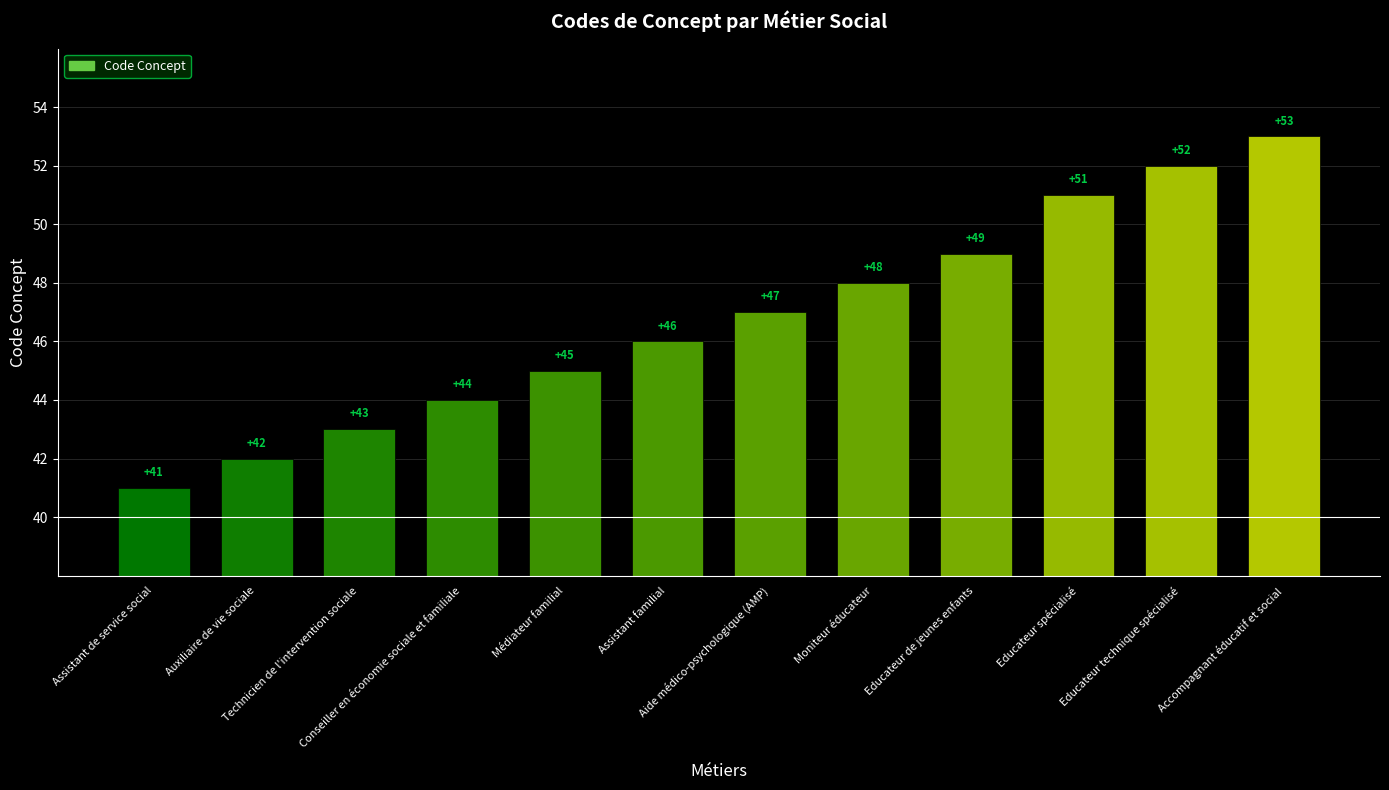

What is the label of the 8th bar from the left?

Moniteur éducateur